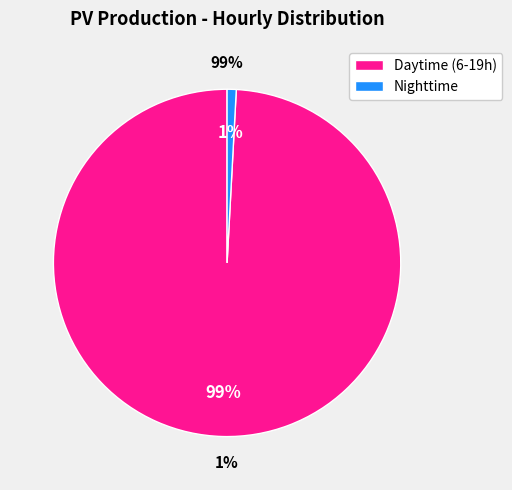

Does any single category account for the majority?

No